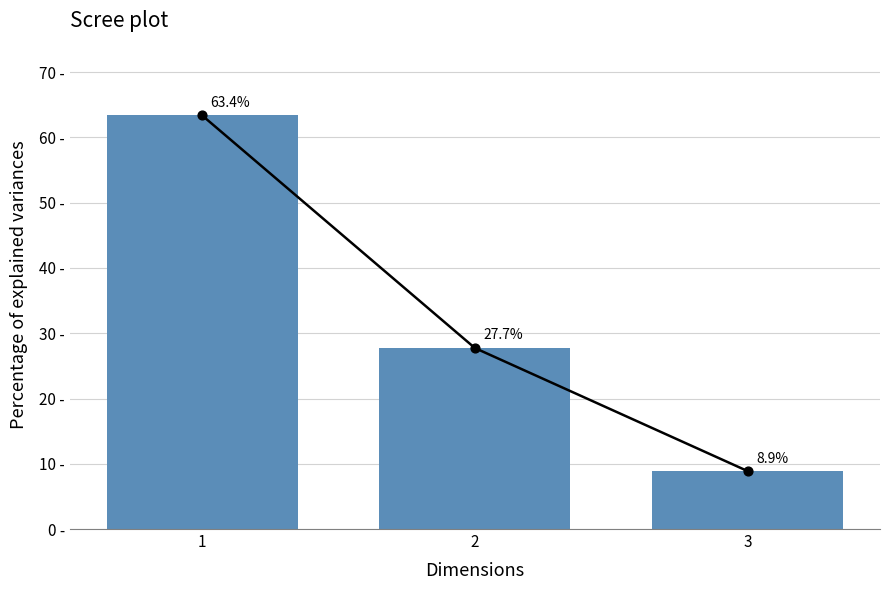

What is the ratio of the value at 3 to the value at 1?

0.1